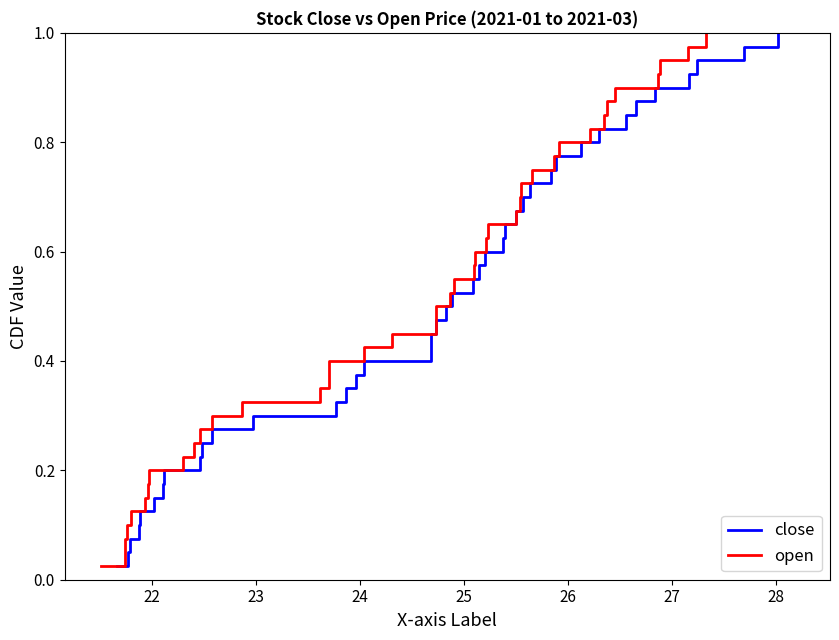

Is this an area chart (filled region under the line)?

No